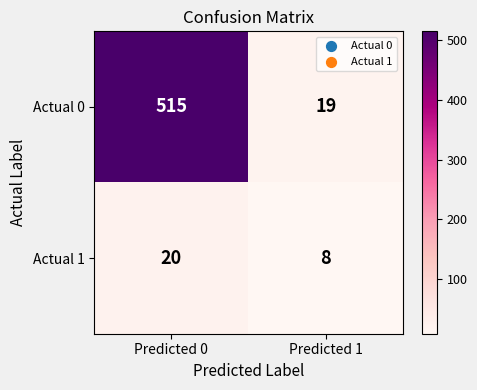

Which label corresponds to the smallest value in the chart?

Predicted 1